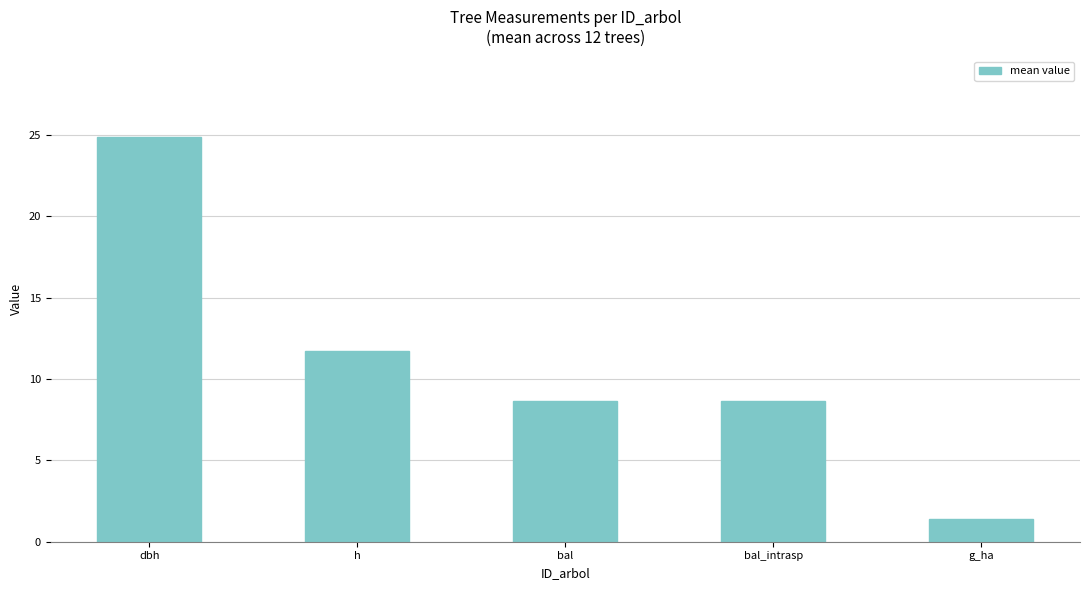

Reading left to right, transcribe all the data shown in this chart.

dbh=24.9	h=11.7	bal=8.7	bal_intrasp=8.7	g_ha=1.4